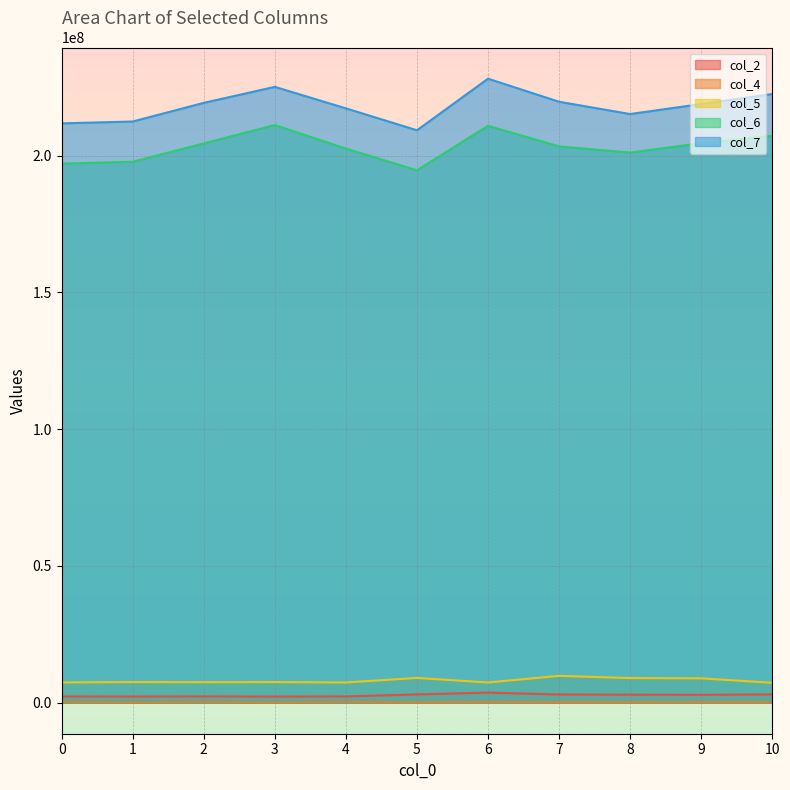

Reading right to left, list all the values displayed in this chart.

col_2: 10=2963833	9=2828625	8=2869250	7=2938917	6=3626584	5=2976375	4=2238042	3=2173333	2=2239291	1=2201958	0=2218667
col_4: 10=70541	9=158250	8=125875	7=105041	6=243209	5=53125	4=258542	3=46250	2=260167	1=80250	0=253834
col_5: 10=7210208	9=8846125	8=8937583	7=9758042	6=7329375	5=8992083	4=7331833	3=7476500	2=7435375	1=7481042	0=7347084
col_6: 10=207273041	9=204609250	8=201172375	7=203440750	6=210965500	5=194695125	4=202627625	3=211265250	2=204526375	1=197801542	0=197140583
col_7: 10=222592125	9=218934792	8=215266583	7=219762625	6=228196208	5=209332500	4=217343042	3=225205041	2=219360292	1=212531750	0=211863041